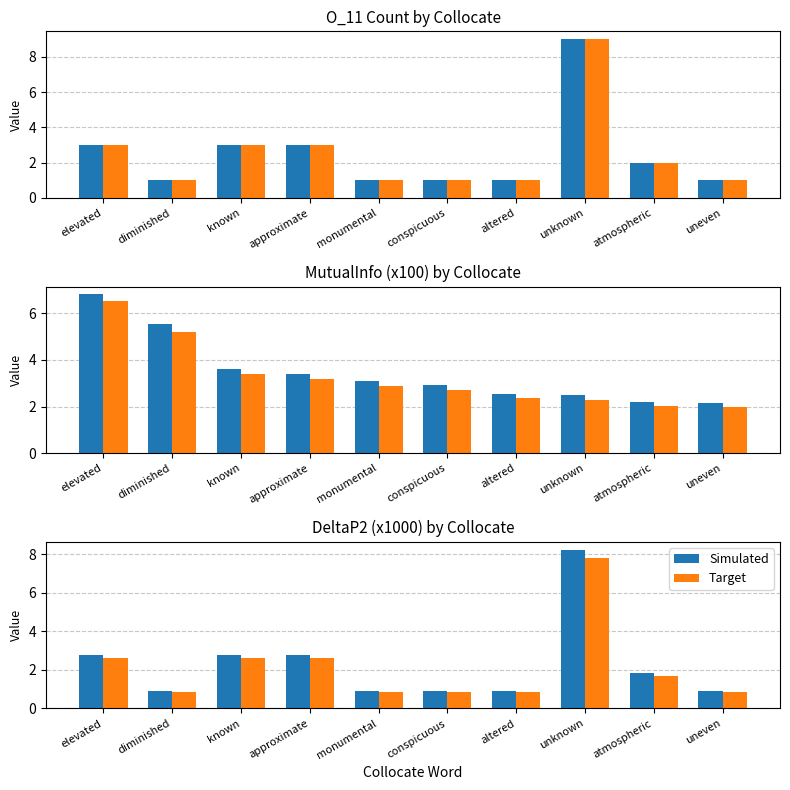

How many values in the Target series exceed 1?

5